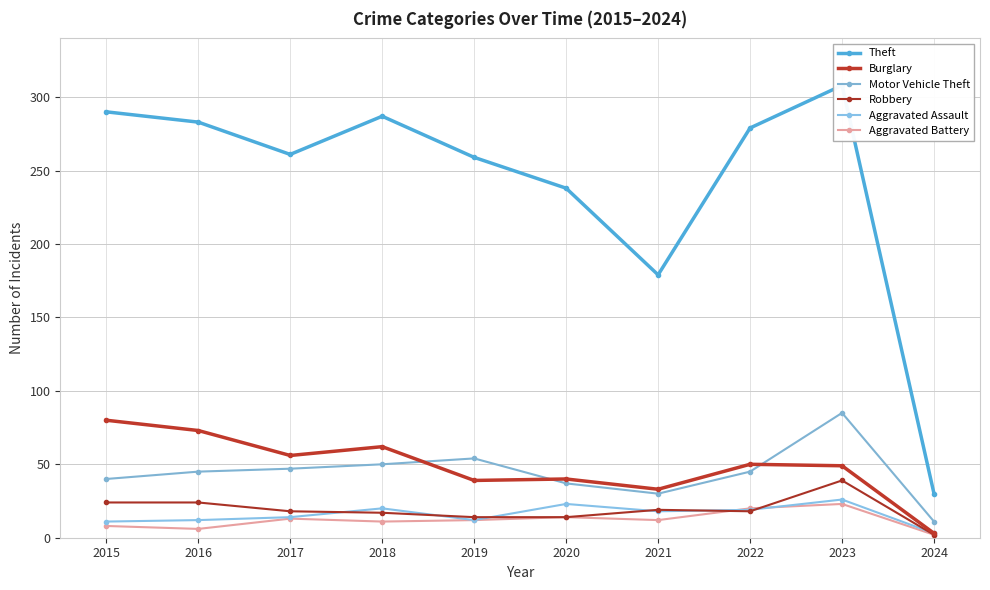

What is the difference between the maximum and minimum values in the Aggravated Assault series?

23